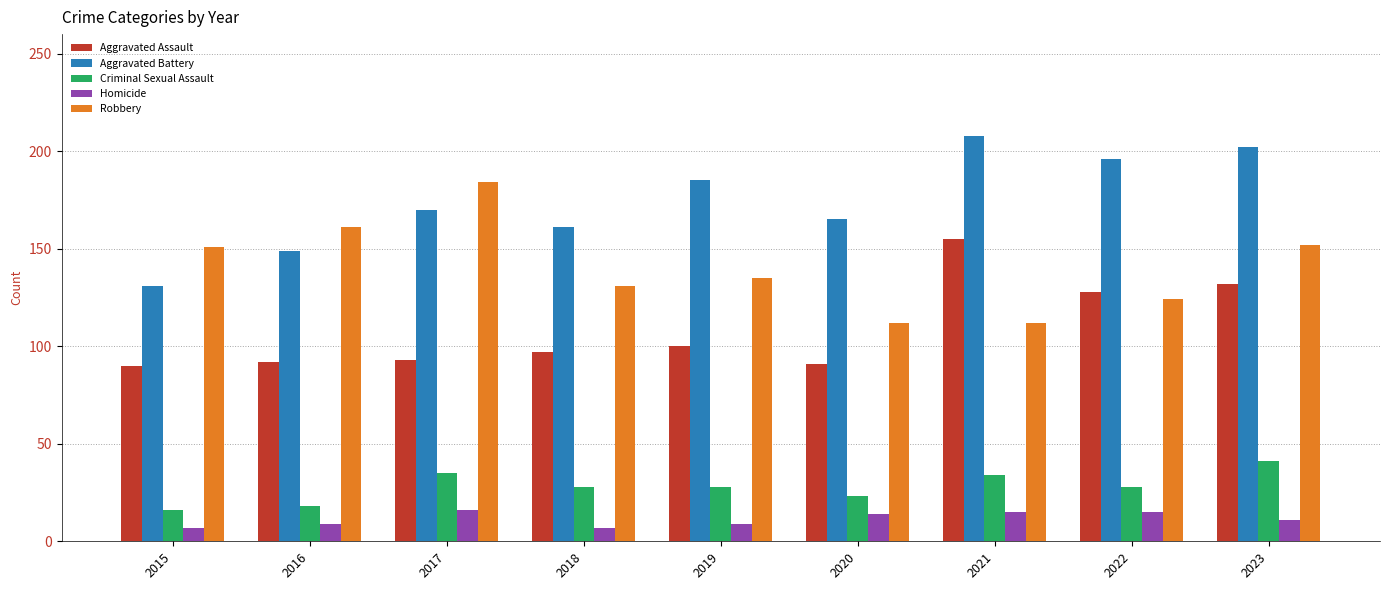

What is the maximum value shown in the chart?

208